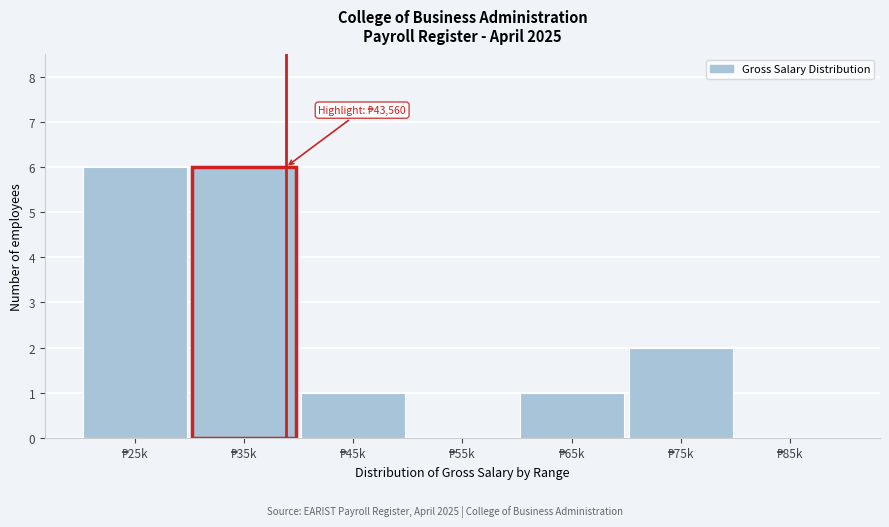

What is the maximum value shown in the chart?

6